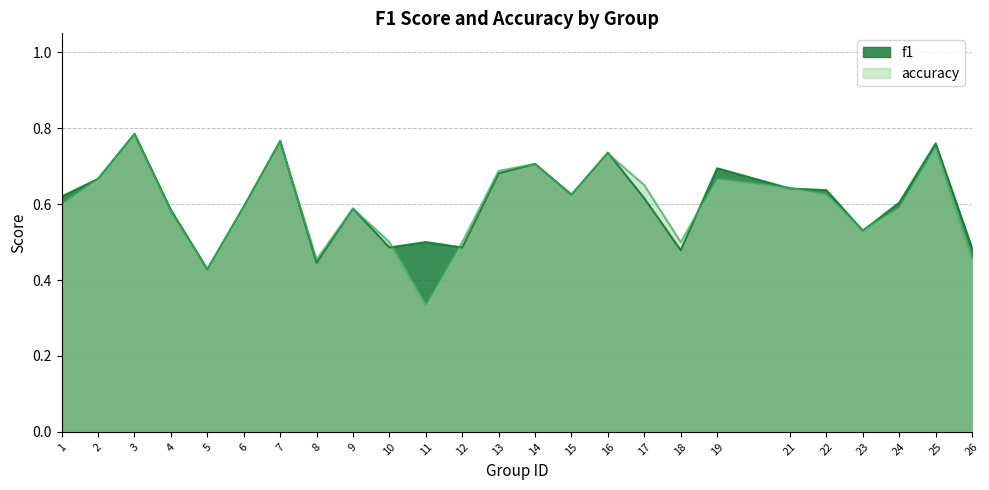

Which series has the largest total across all categories?

f1